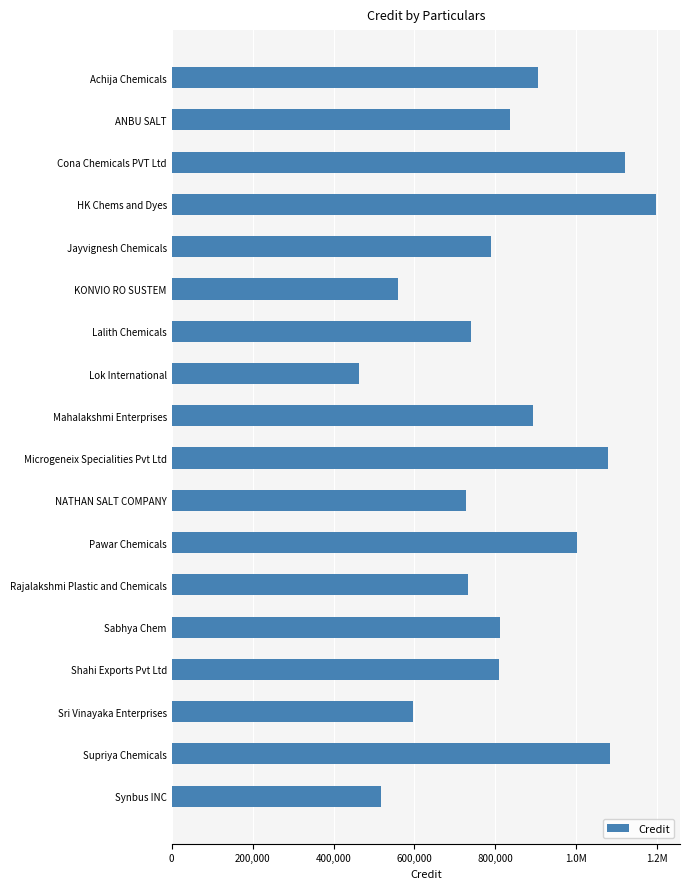

How many categories are shown in the chart?

18